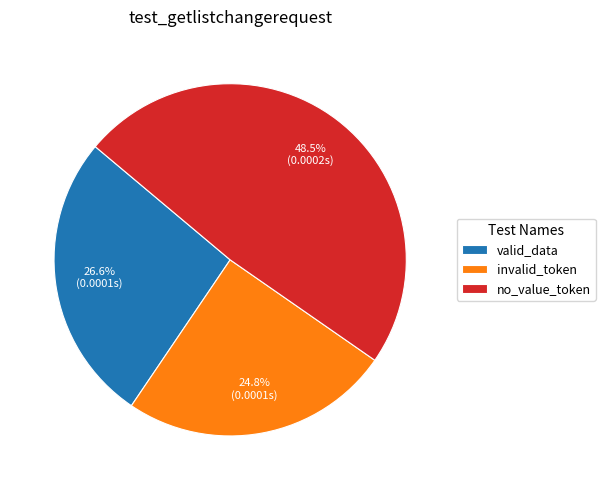

What percentage do valid_data and invalid_token together represent?

51.5%